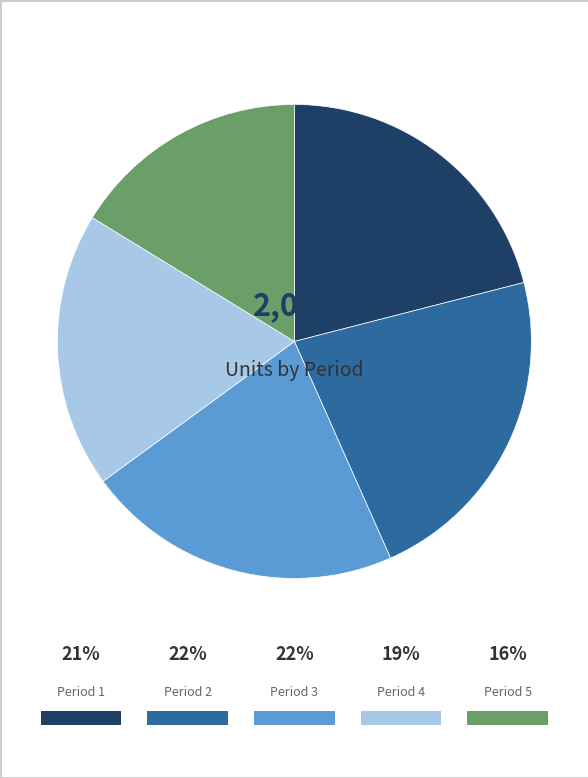

Is it true that Period 3 is 28% of the pie?

False